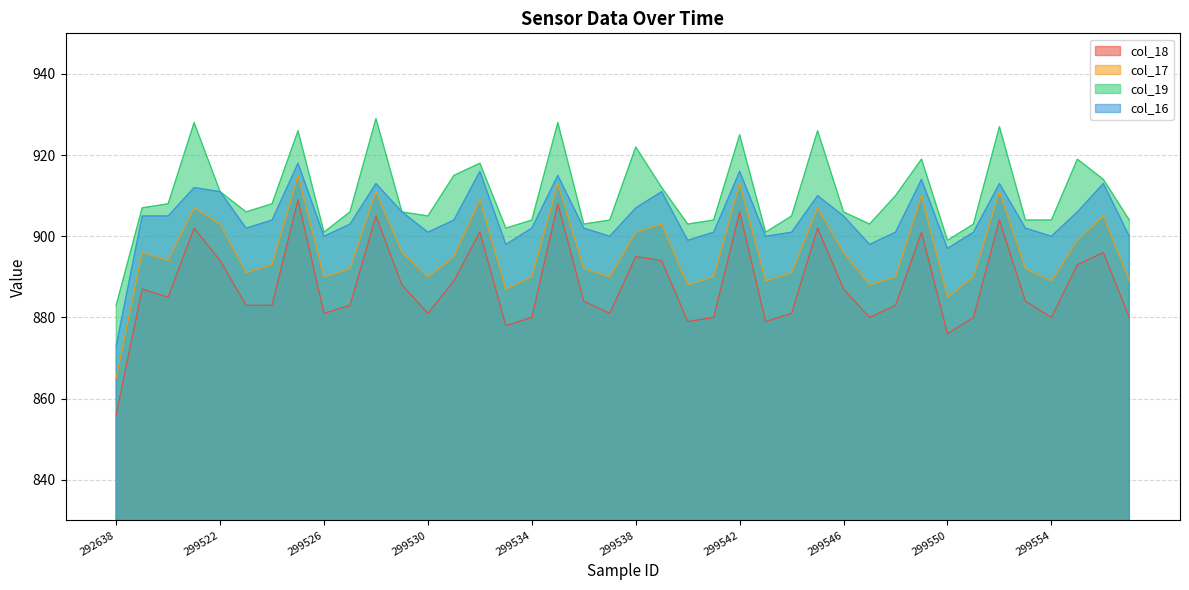

Which category has the lowest value in the col_19 series?

292638